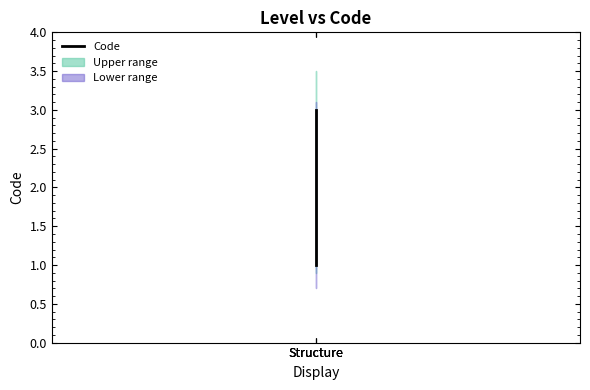

Is it true that the value at Structure is 1?

True